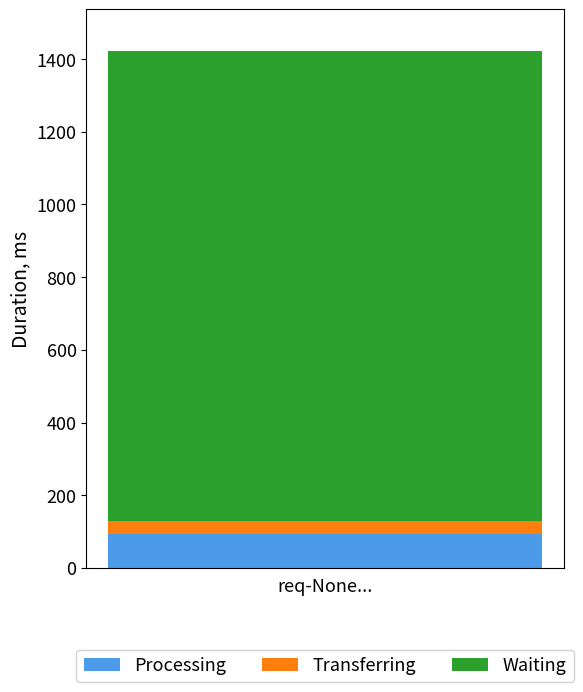

True or false: Processing has a value of 142.1 at req-None....

False